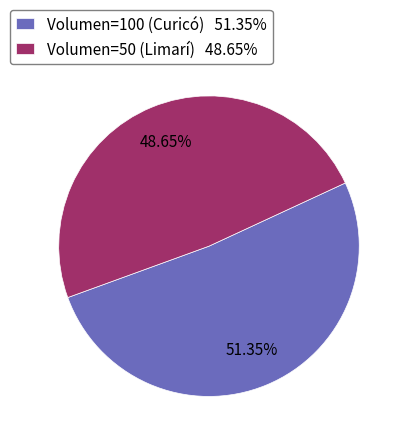

Which slice is the smallest?

Volumen=50 (Limarí)